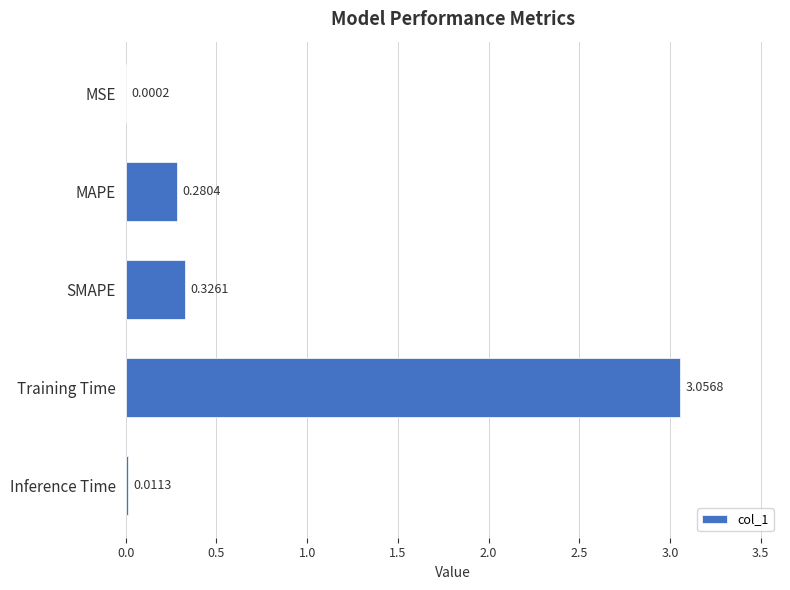

Are the bars horizontal?

Yes